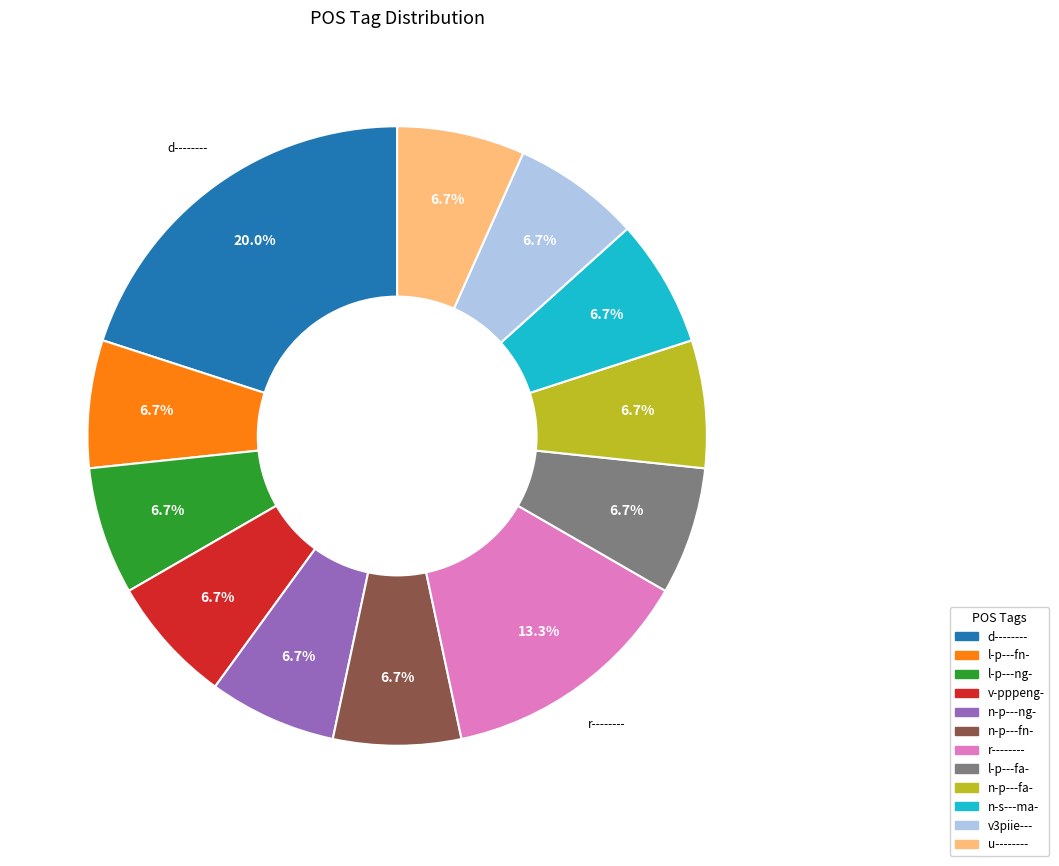

What percentage is the n-p---fa- slice, to the nearest percent?

7%